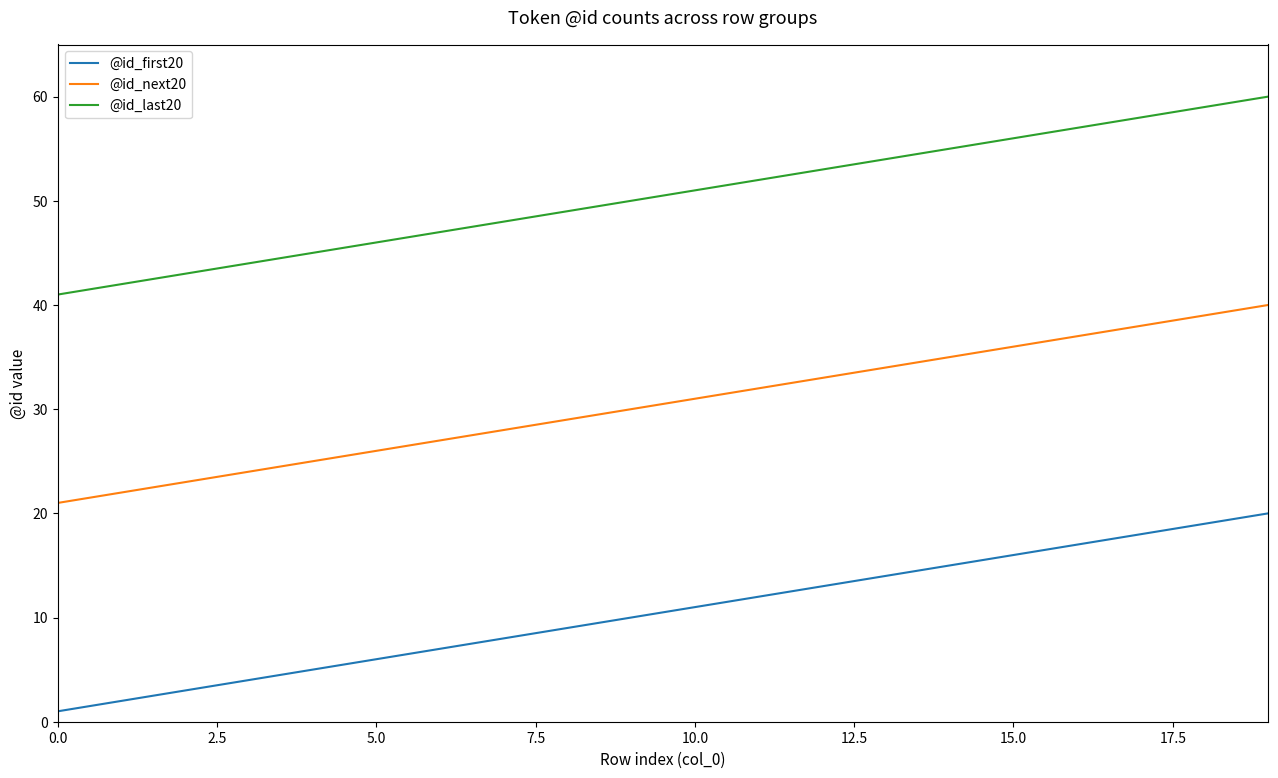

List the series in order of their overall mean, highest first.

@id_last20, @id_next20, @id_first20